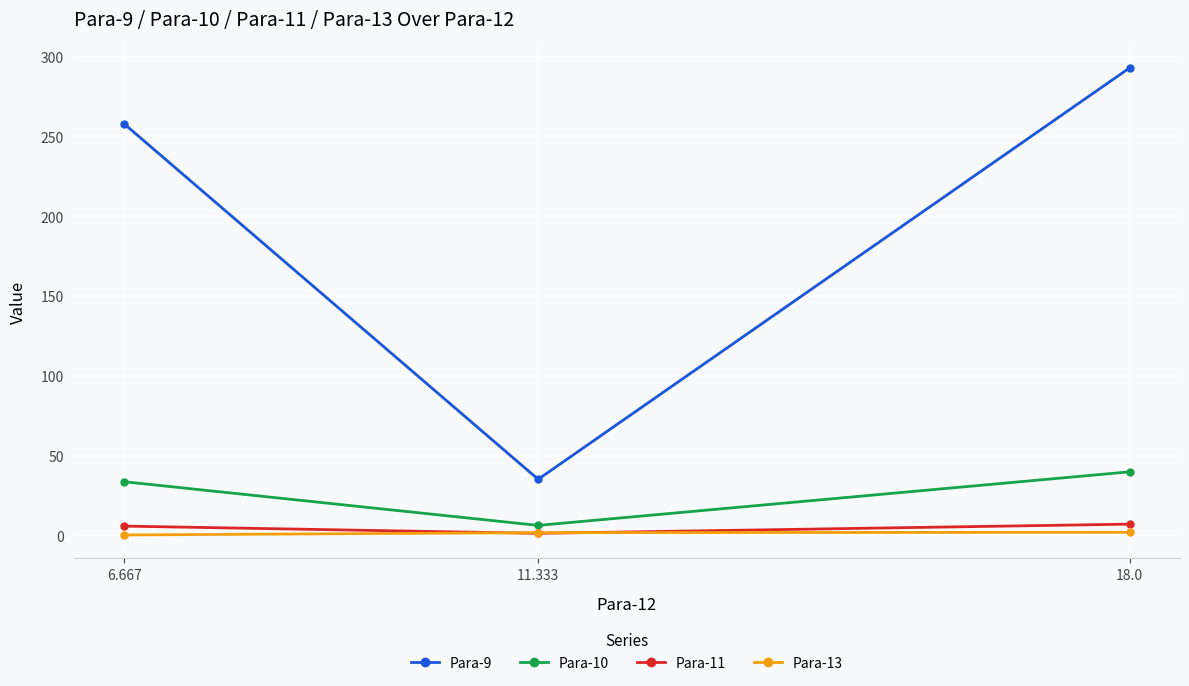

What position from the left is 18.0?

3